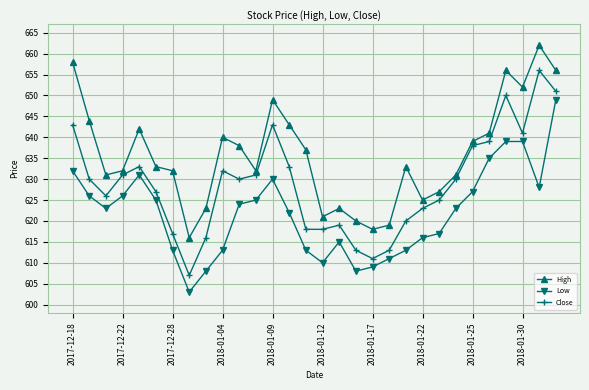

Reading left to right, transcribe all the data shown in this chart.

High: 658	644	631	632	642	633	632	616	623	640	638	632	649	643	637	621	623	620	618	619	633	625	627	631	639	641	656	652	662	656
Low: 632	626	623	626	631	625	613	603	608	613	624	625	630	622	613	610	615	608	609	611	613	616	617	623	627	635	639	639	628	649
Close: 643	630	626	631	633	627	617	607	616	632	630	631	643	633	618	618	619	613	611	613	620	623	625	630	638	639	650	641	656	651